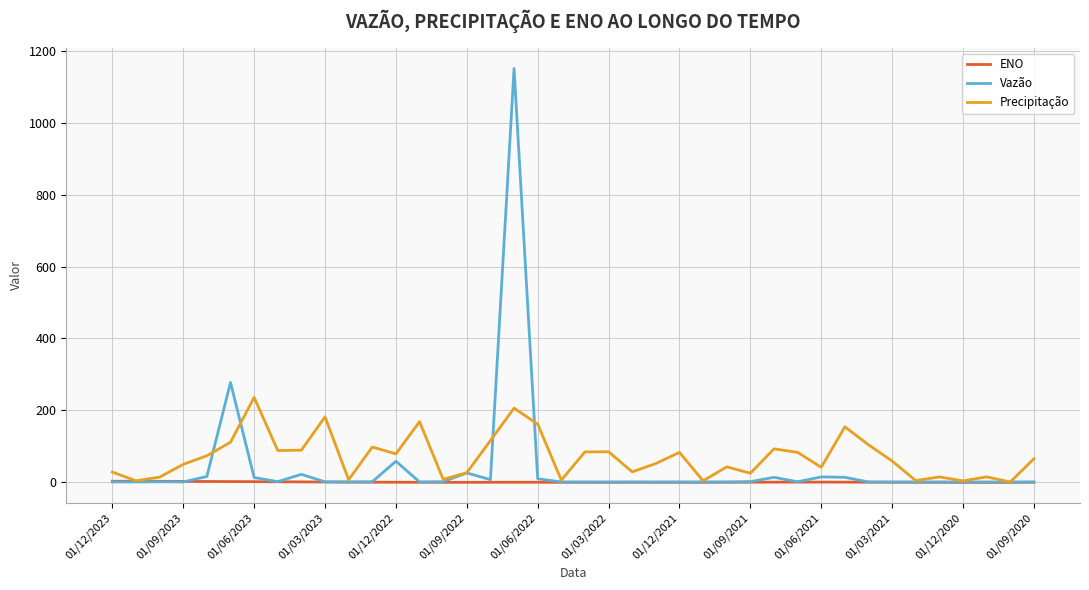

Which series has the largest range (max minus min)?

Vazão